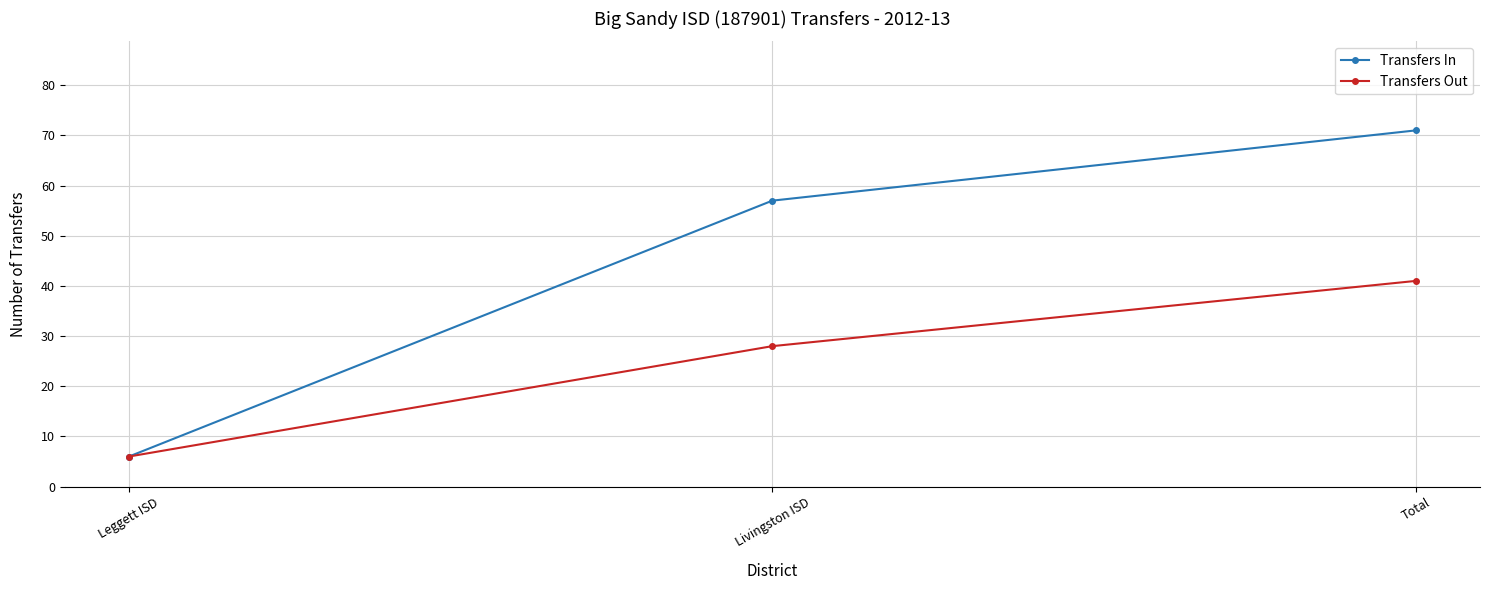

Is it true that Transfers Out equals 17 at Total?

False